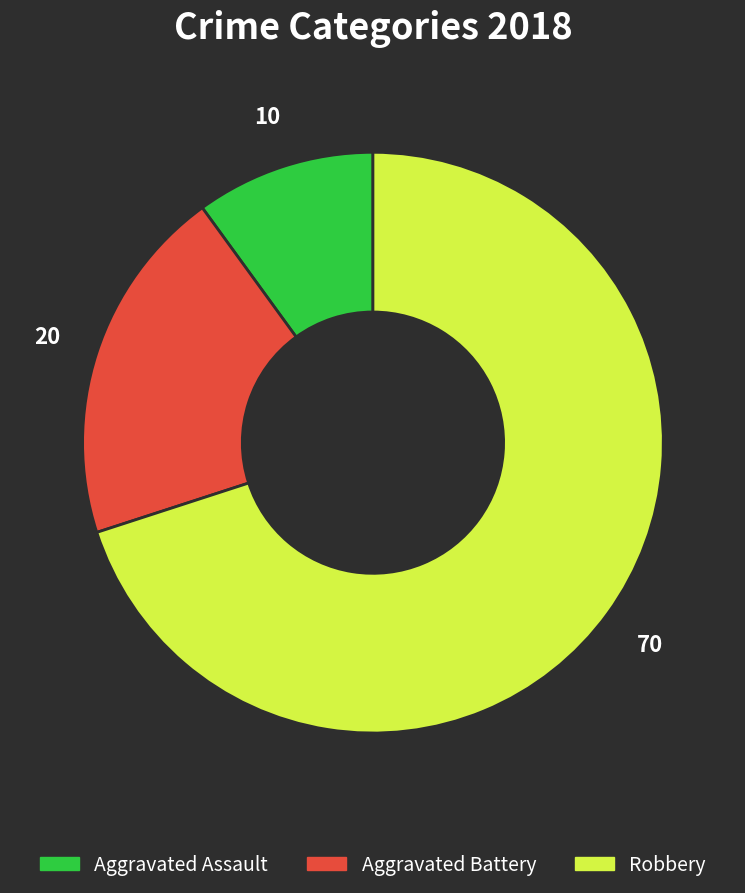

Does any single category account for the majority?

Yes